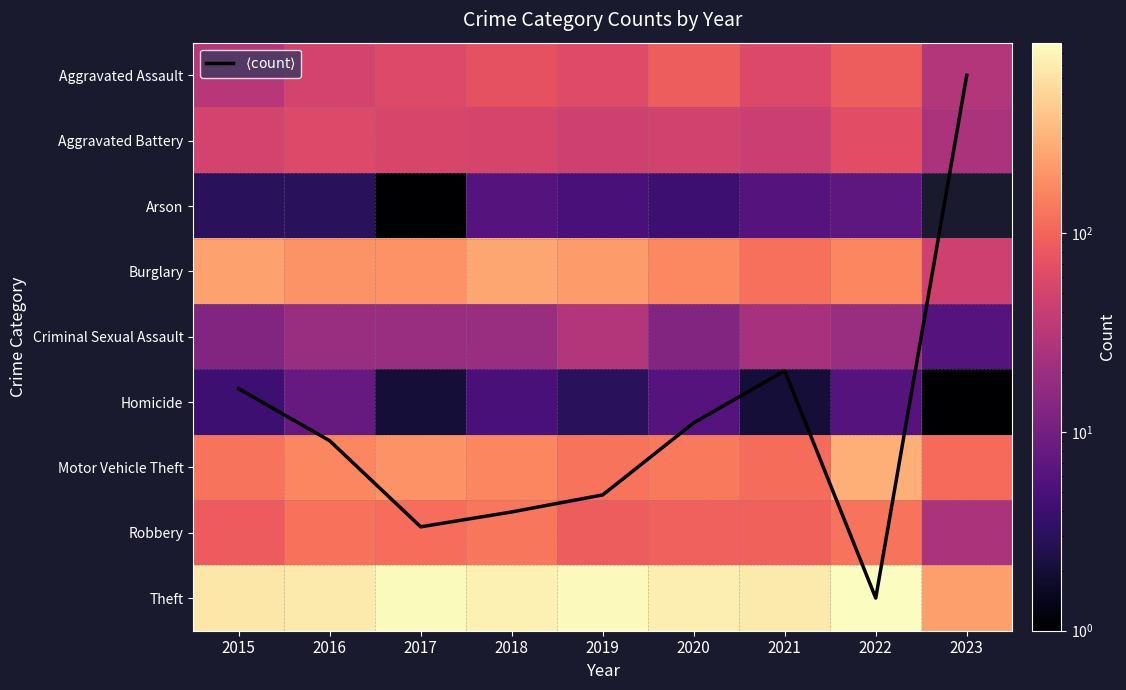

What is the sum of all Arson values?

35.0